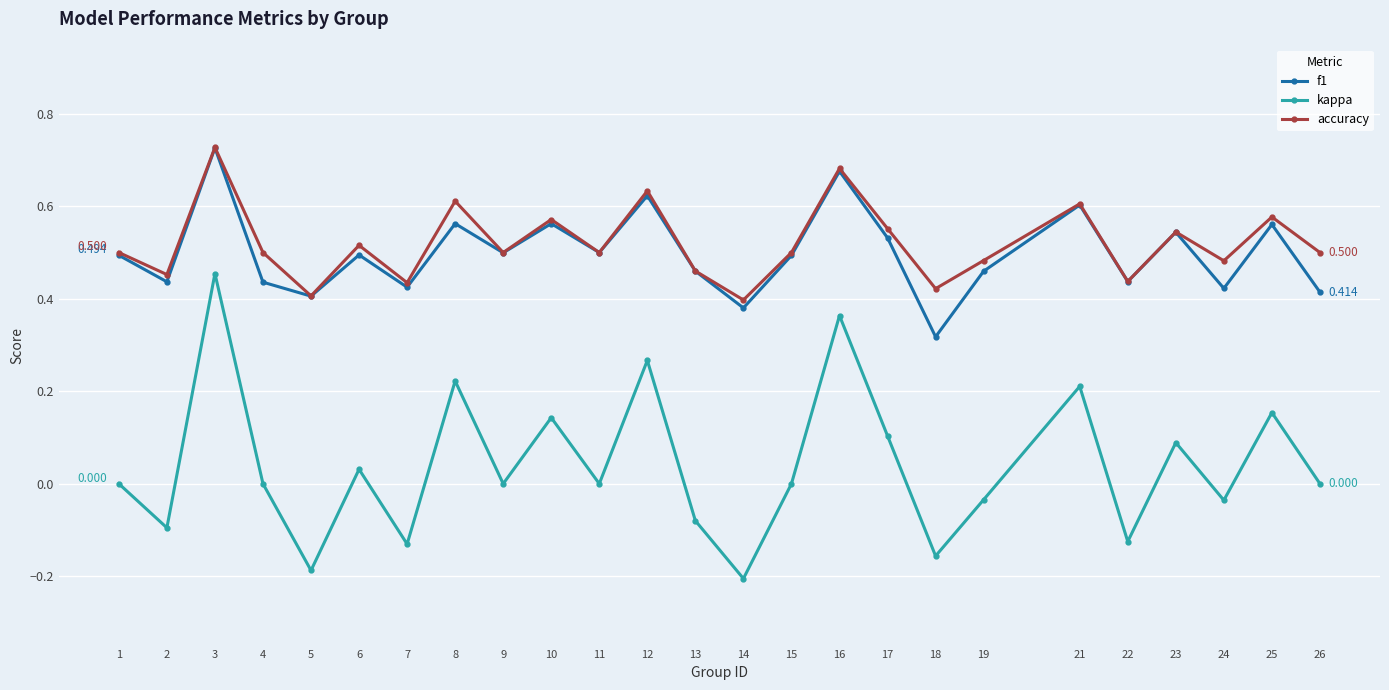

True or false: kappa has more than 0 interior local peaks.

True